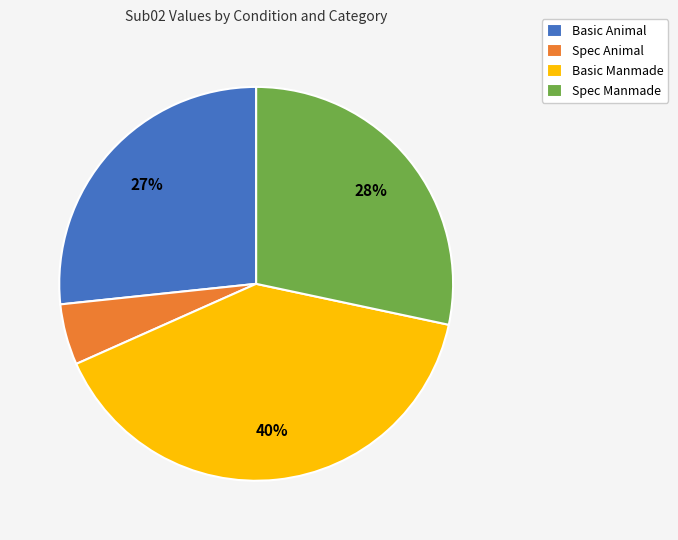

Which has a higher value, Spec Manmade or Basic Animal?

Spec Manmade